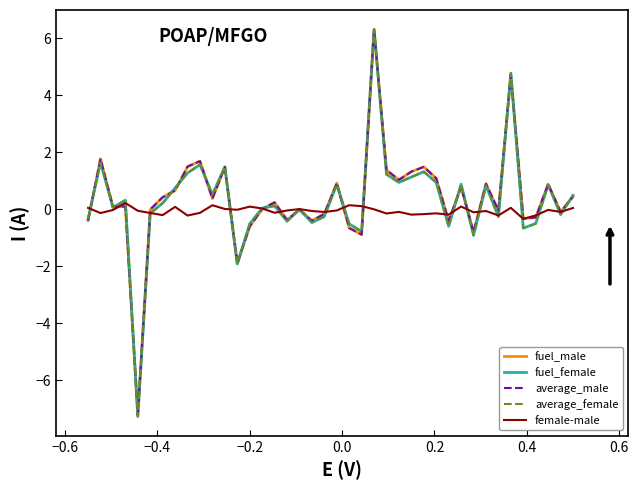

Which series has the largest range (max minus min)?

average_female